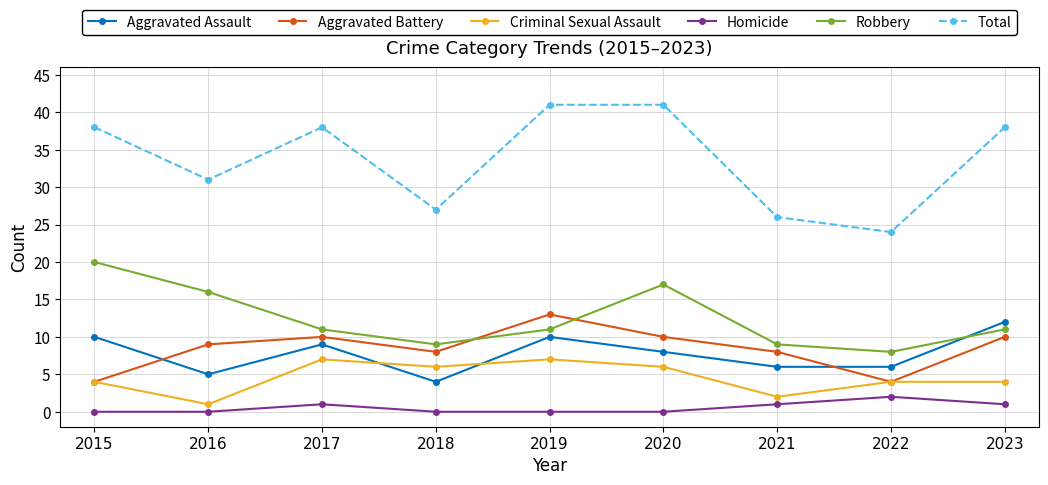

How many interior local valleys does the Aggravated Battery series have?

2